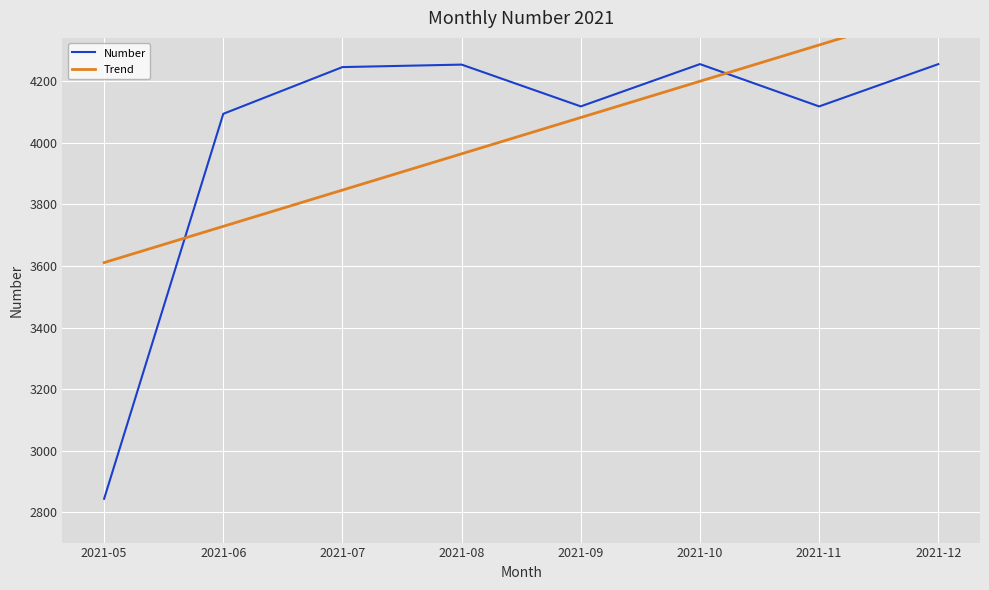

Reading right to left, transcribe all the data shown in this chart.

Number: 4255.4	4118.2	4255.5	4118.2	4253.9	4245.8	4094.2	2844.5
Trend: 4435.3	4317.6	4199.8	4082.1	3964.3	3846.6	3728.9	3611.1